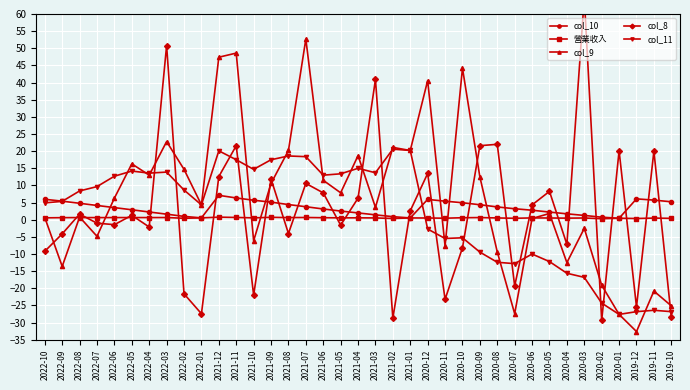

How many intersections are there between 營業收入 and col_11?

1